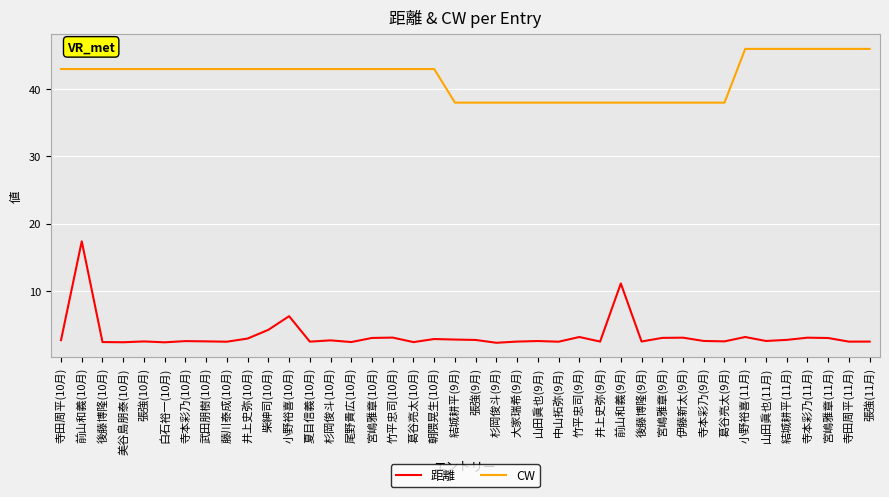

What is the maximum value for 距離?

17.4